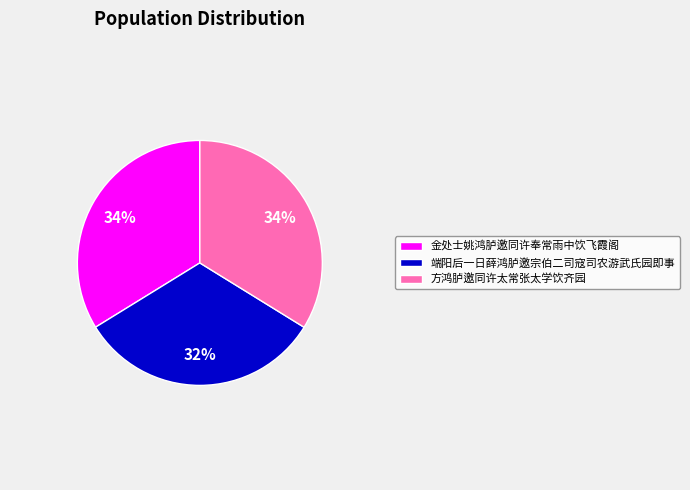

Is the sum of 方鸿胪邀同许太常张太学饮齐园 and 金处士姚鸿胪邀同许奉常雨中饮飞霞阁 greater than half?

Yes